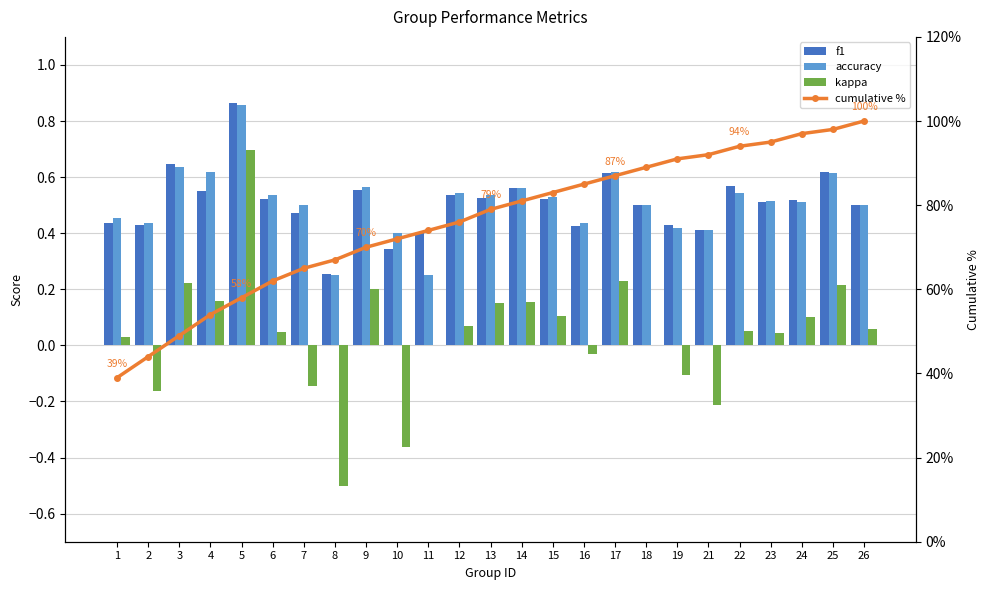

Rank the categories by cumulative % value from lowest to highest.

1, 2, 3, 4, 5, 6, 7, 8, 9, 10, 11, 12, 13, 14, 15, 16, 17, 18, 19, 21, 22, 23, 24, 25, 26